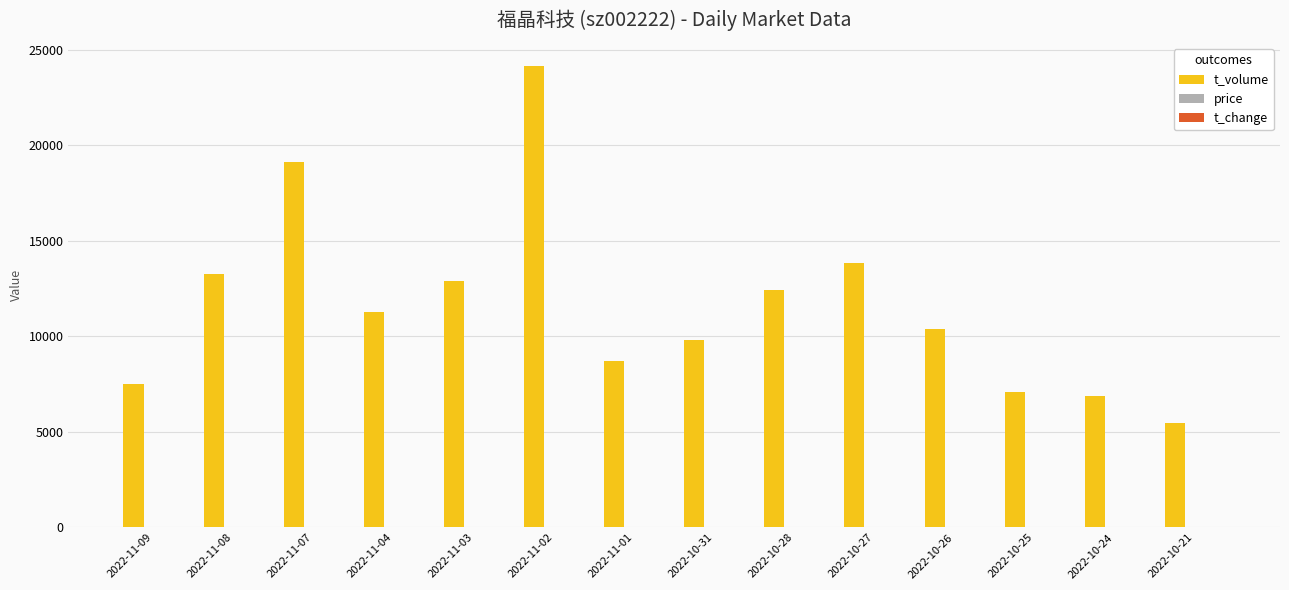

Which series has the largest range (max minus min)?

t_volume